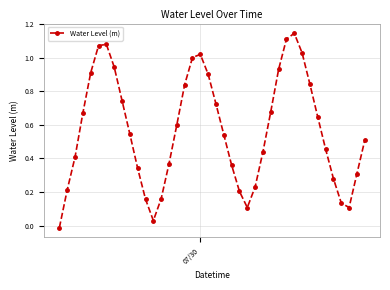

What is the sum of all values?

22.8